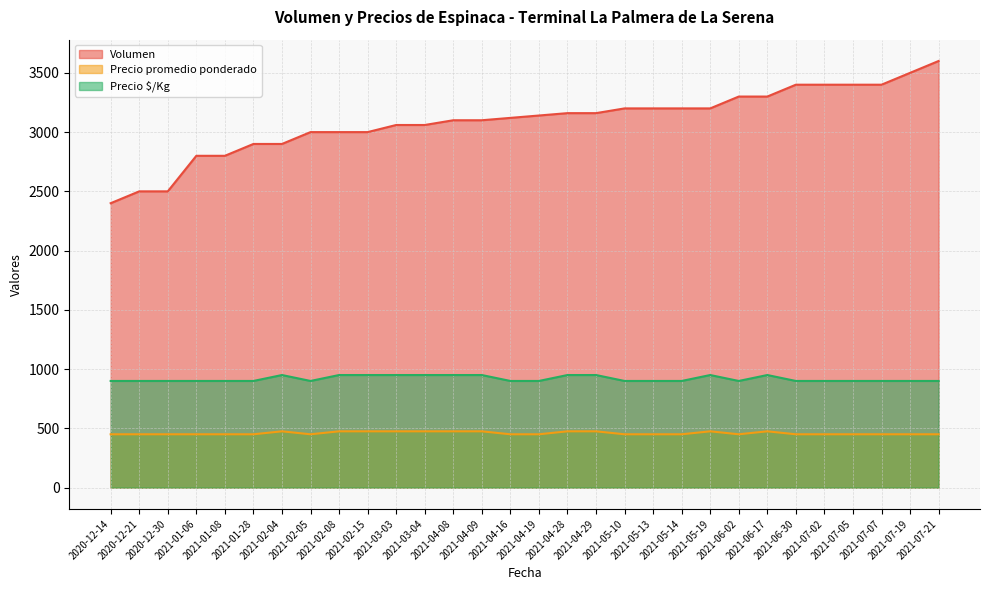

Which label corresponds to the largest value in the chart?

2021-07-21